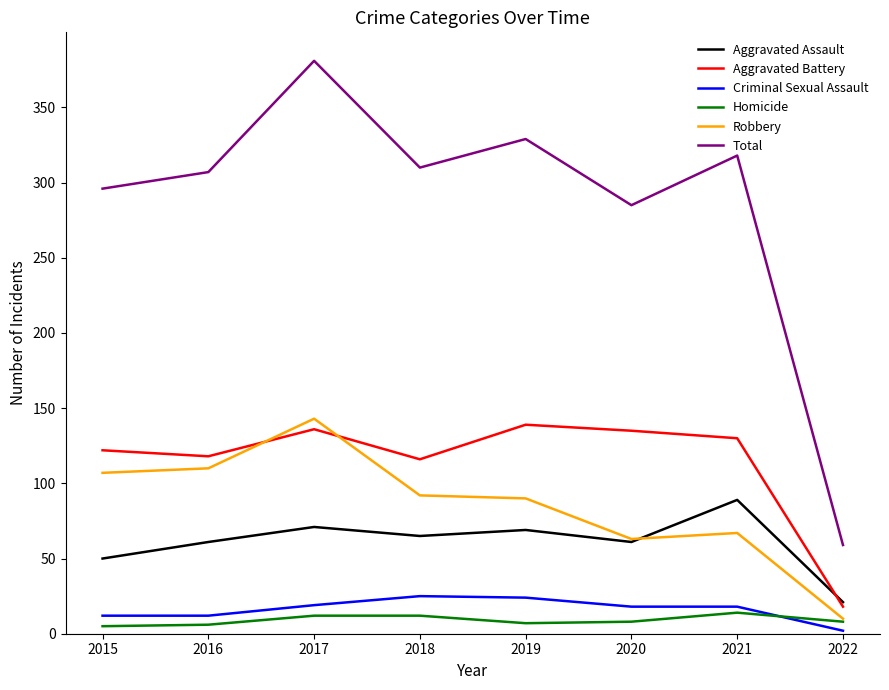

Rank the series by their maximum value, from highest to lowest.

Total, Robbery, Aggravated Battery, Aggravated Assault, Criminal Sexual Assault, Homicide